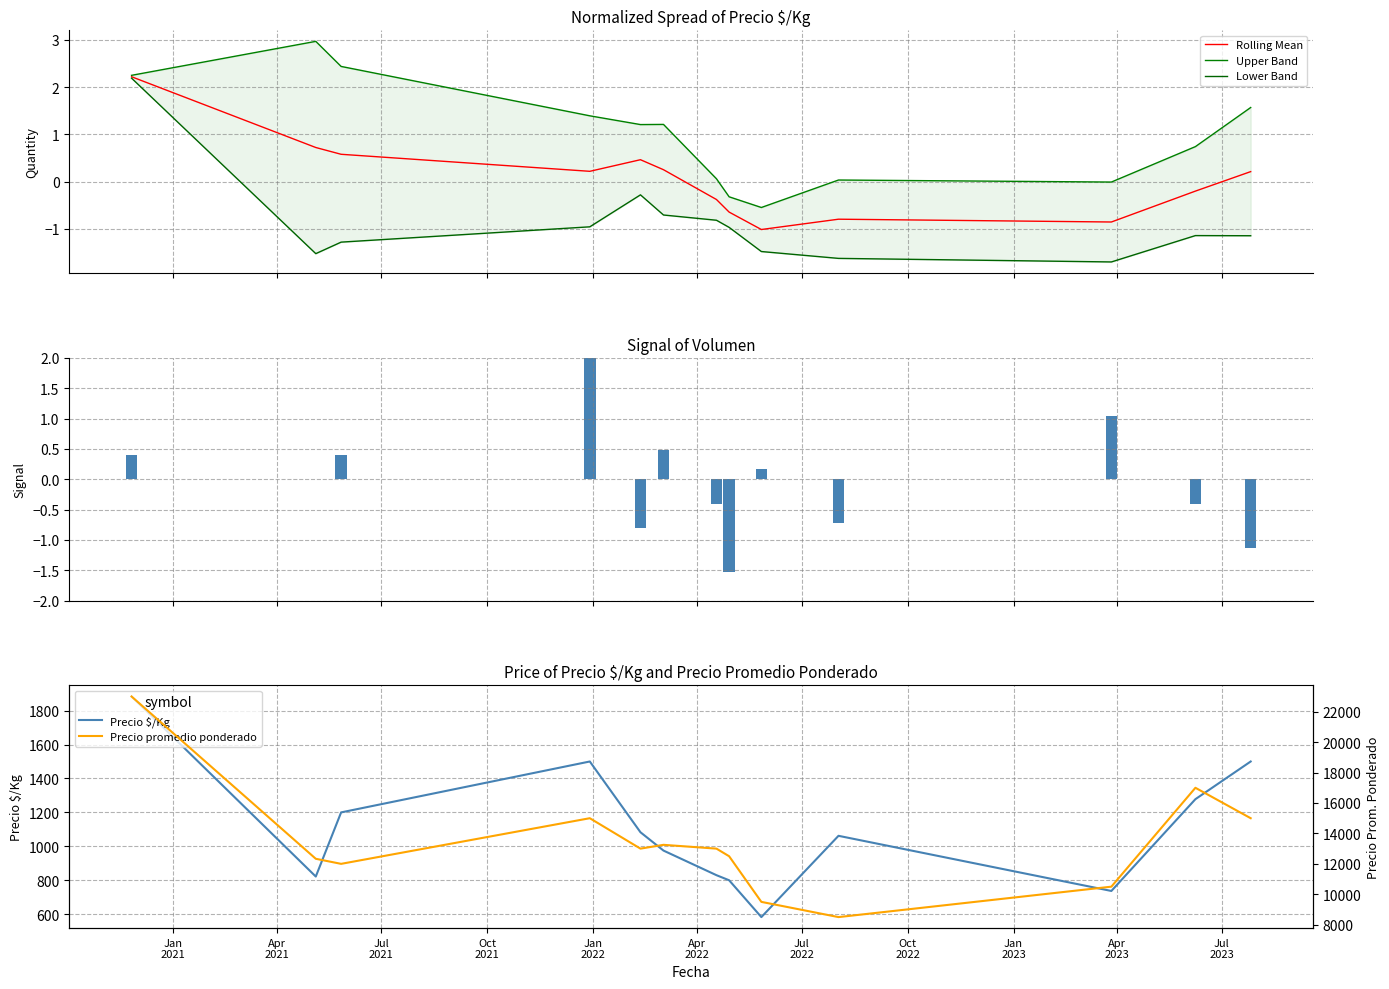

What is the lowest value of the Rolling Mean series?

-1.0